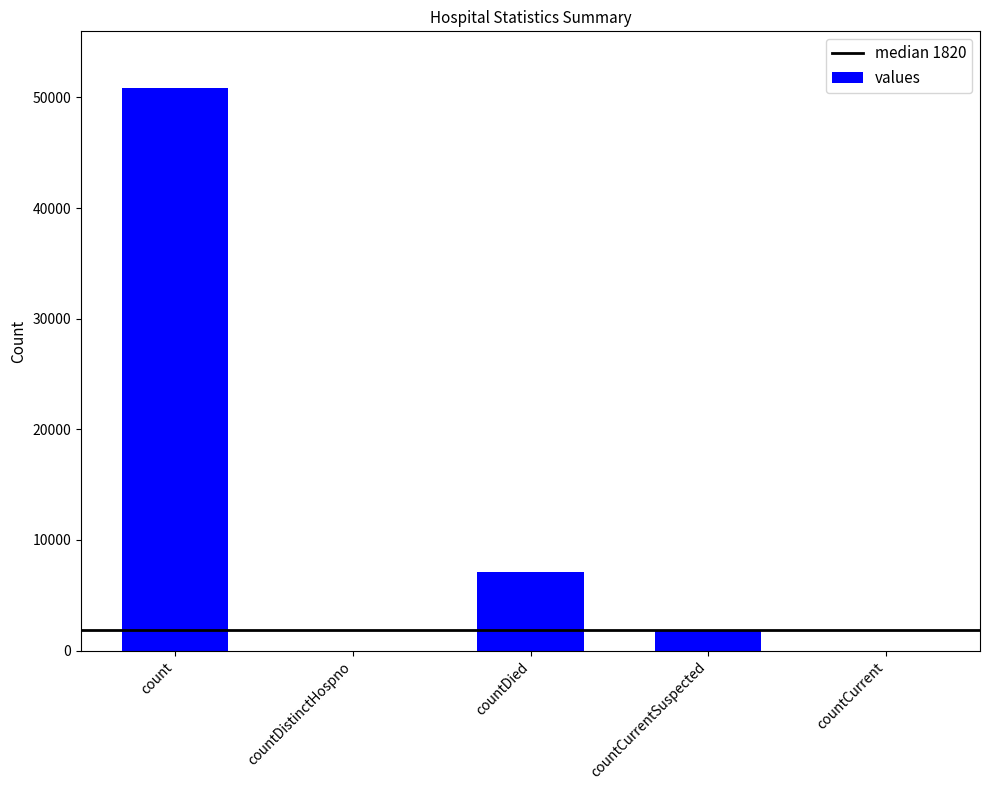

What is the change in value from count to countCurrentSuspected?

-49066